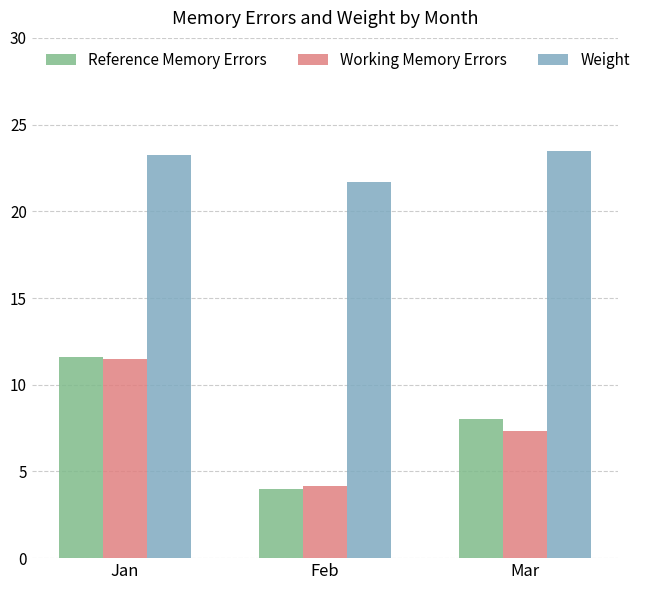

What is the average value of the Working Memory Errors series?

7.7